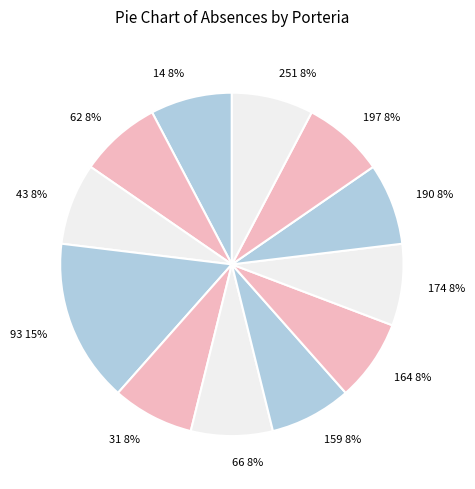

Is it true that 66 is 15% of the pie?

False